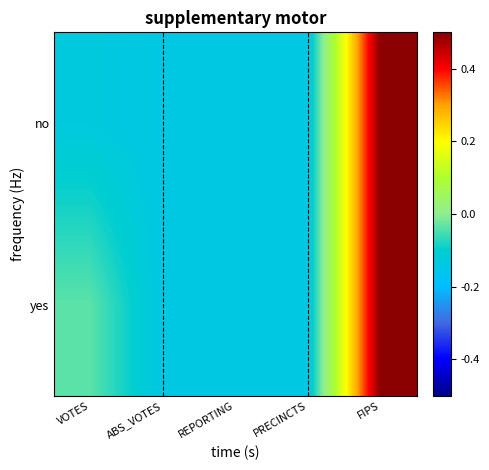

At which category is the sum across all series the highest?

FIPS